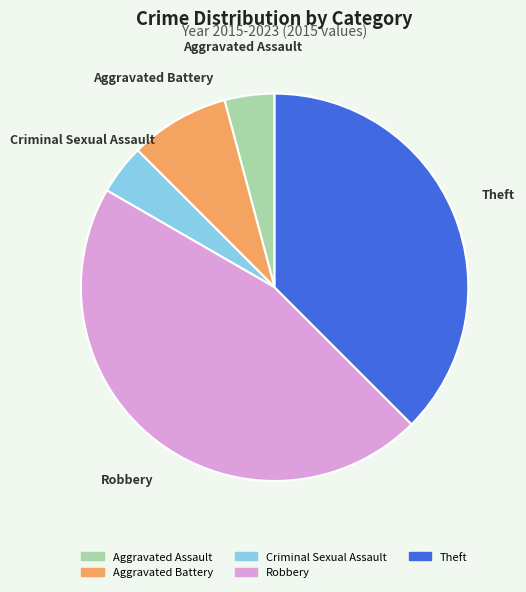

How many segments does this pie chart have?

5